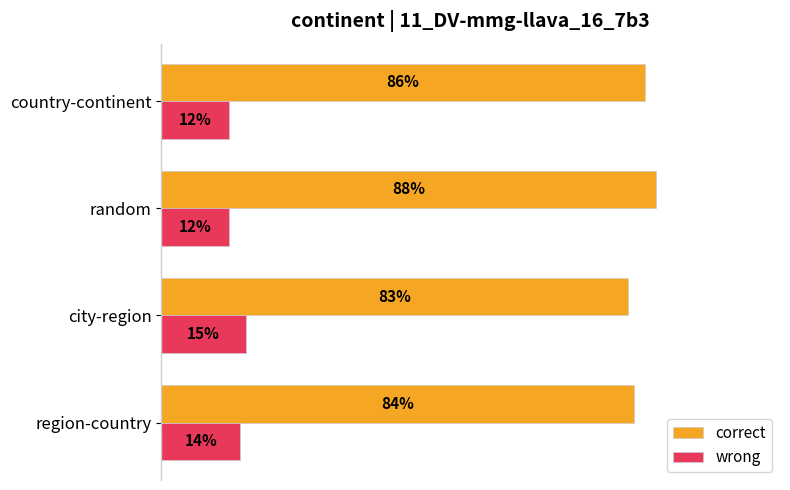

What is the lowest value of the correct series?

0.8